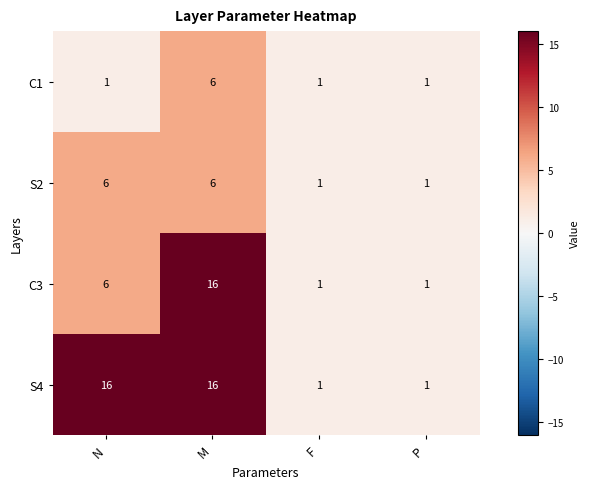

Reading right to left, transcribe all the data shown in this chart.

C1: 1	1	6	1
S2: 1	1	6	6
C3: 1	1	16	6
S4: 1	1	16	16